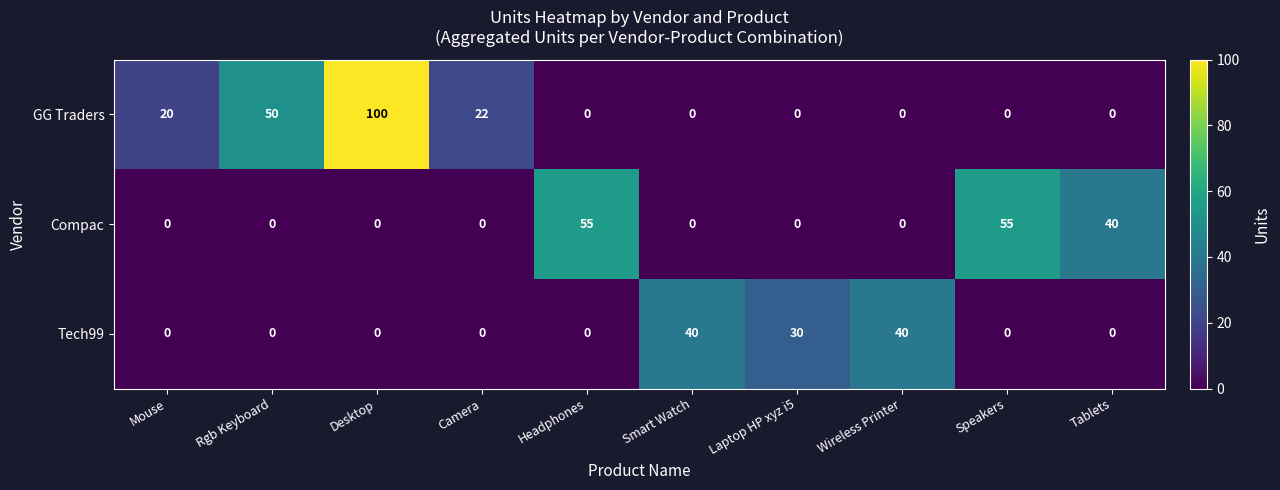

At which category is the sum across all series the highest?

Desktop